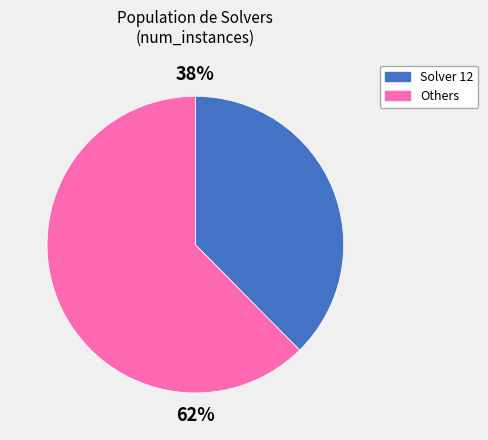

Is there a majority slice in this chart?

Yes